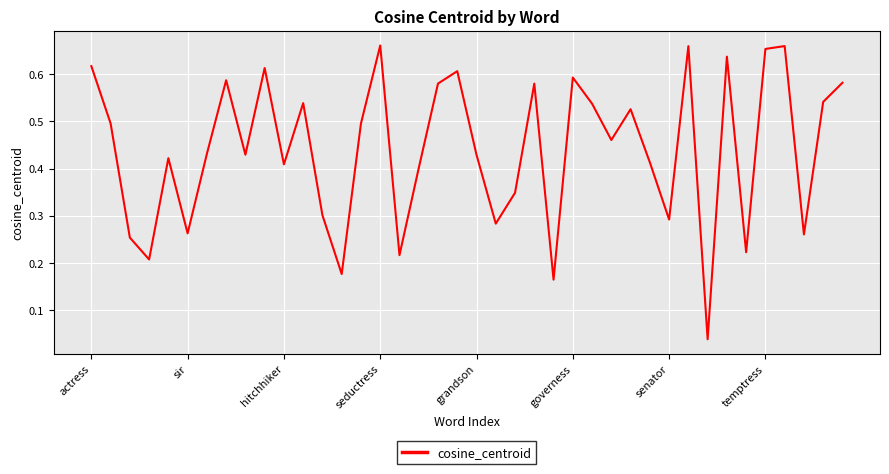

What is the maximum value shown in the chart?

0.7